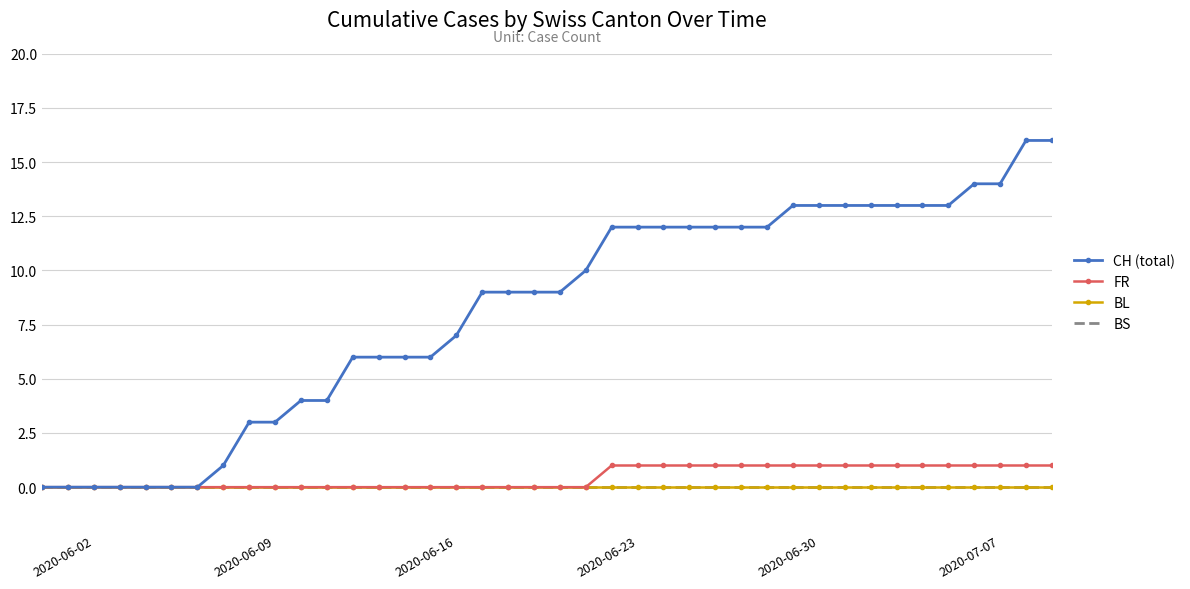

List the series in order of their peak value, lowest first.

BL, BS, FR, CH (total)